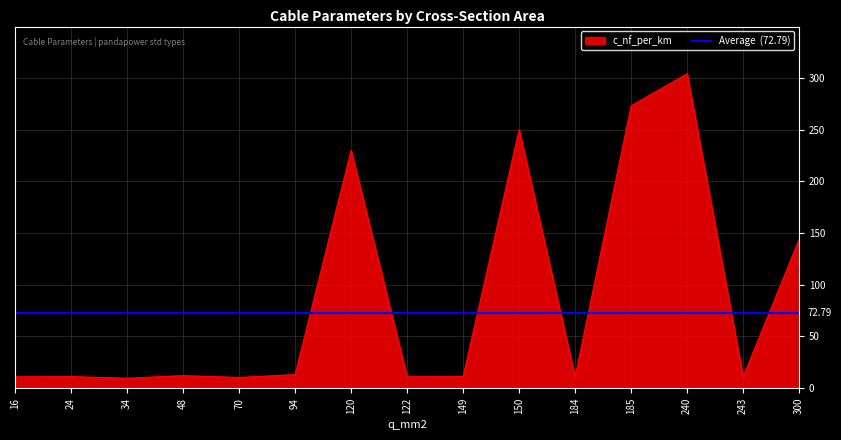

Which category has the highest value across all series?

240